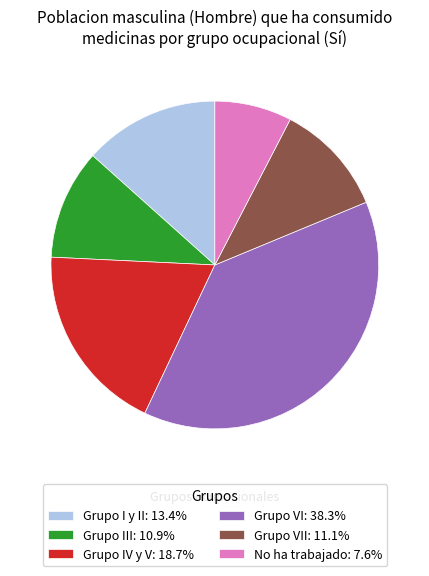

Does Grupo I y II: 13.4% represent more than half of the total?

No